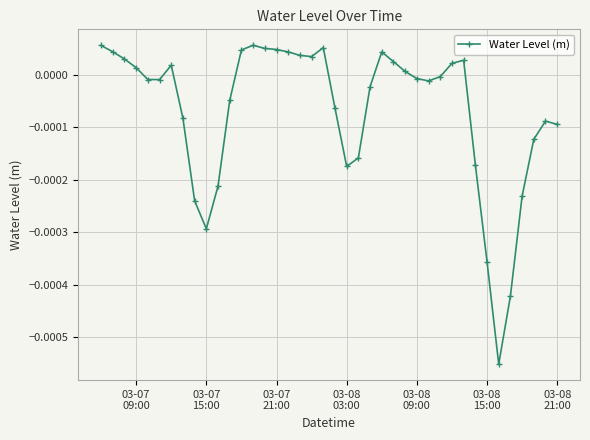

True or false: there are more than 2 points higher than both neighbors.

True